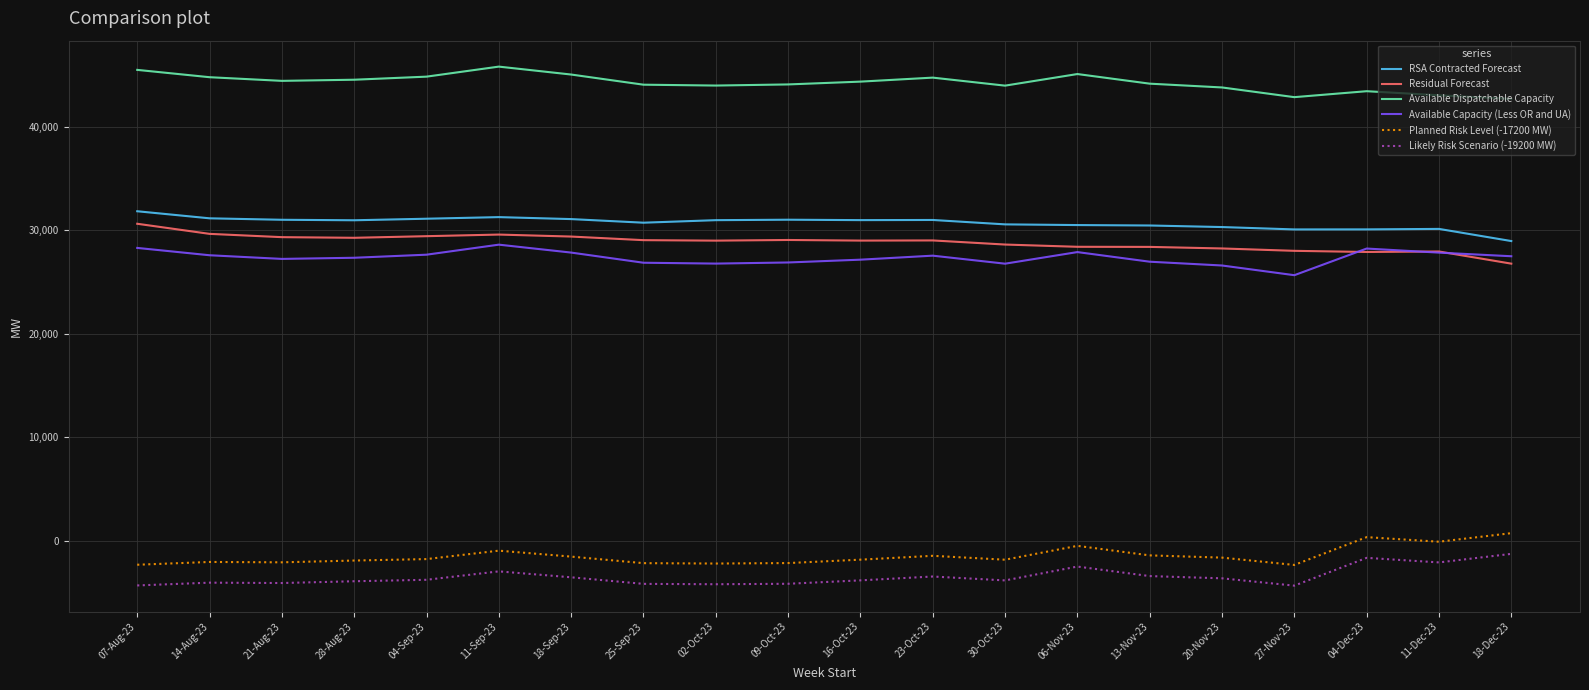

Is the value of Available Dispatchable Capacity at 04-Sep-23 greater than the value of Likely Risk Scenario (-19200 MW) at 20-Nov-23?

Yes